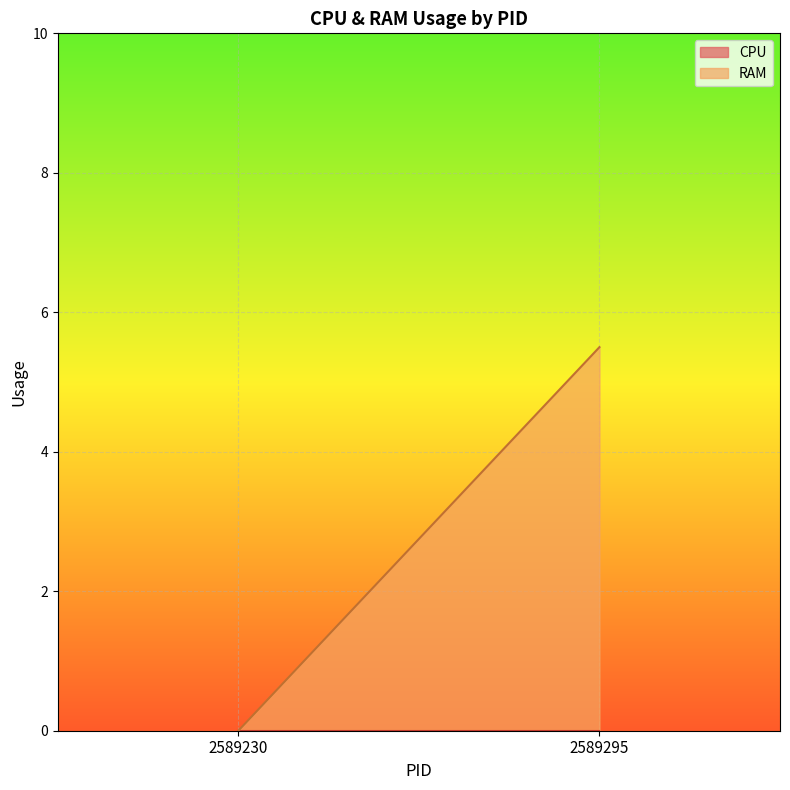

Which series has the largest total across all categories?

RAM